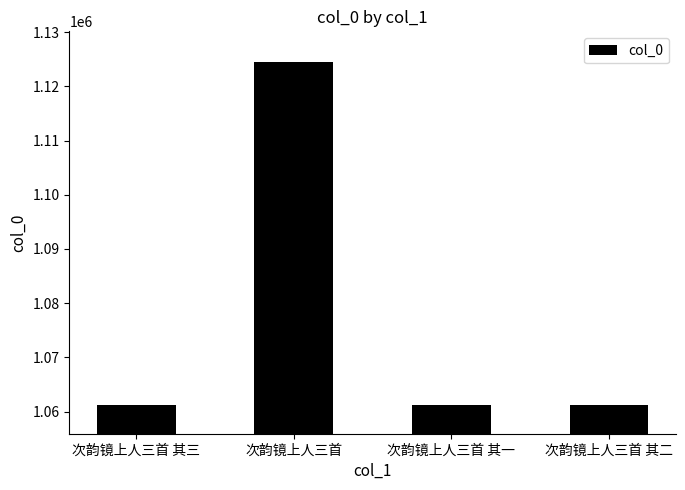

What is the approximate value at 次韵镜上人三首 其二, to the nearest 50?

1061250